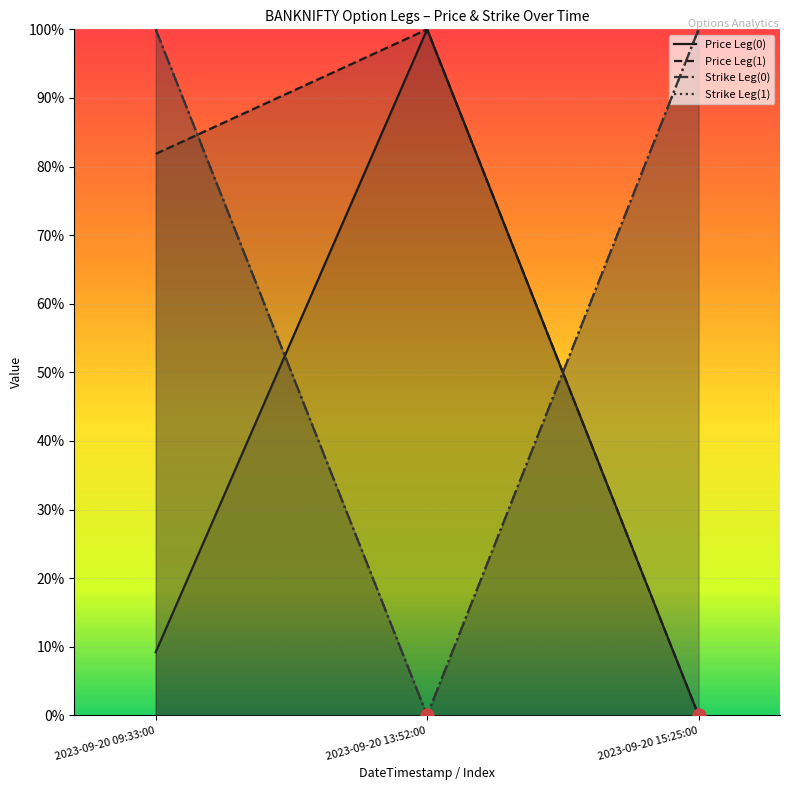

Between 2023-09-20 09:33:00 and 2023-09-20 15:25:00, which series saw the biggest shift?

Price Leg(1)